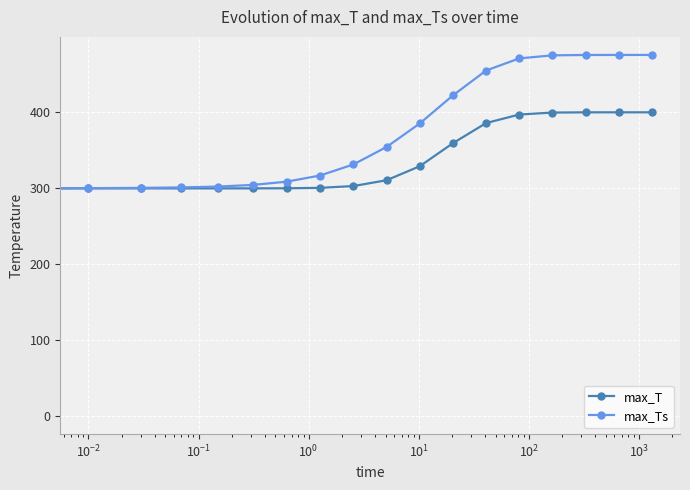

Rank the series by their average value, from lowest to highest.

max_T, max_Ts